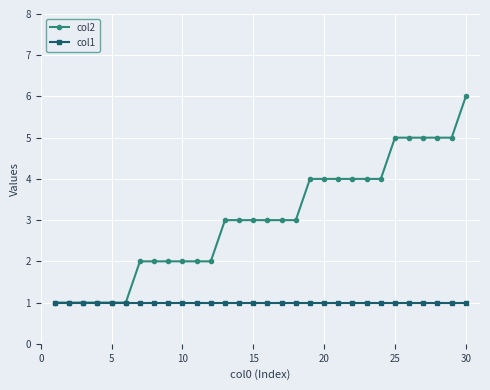

What is the maximum value shown in the chart?

6